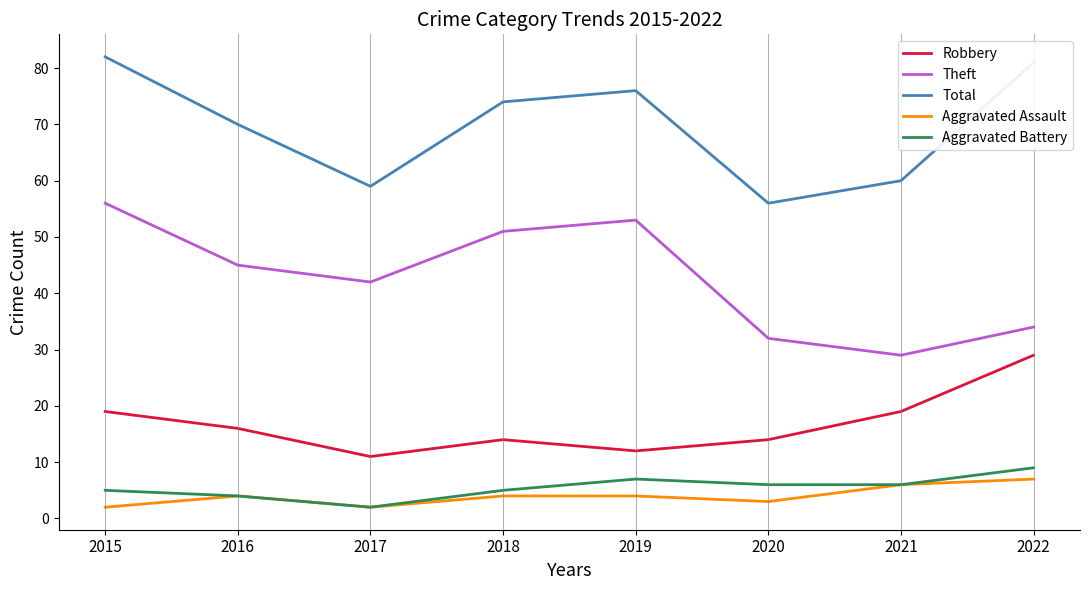

True or false: Total and Aggravated Assault cross at least once.

False